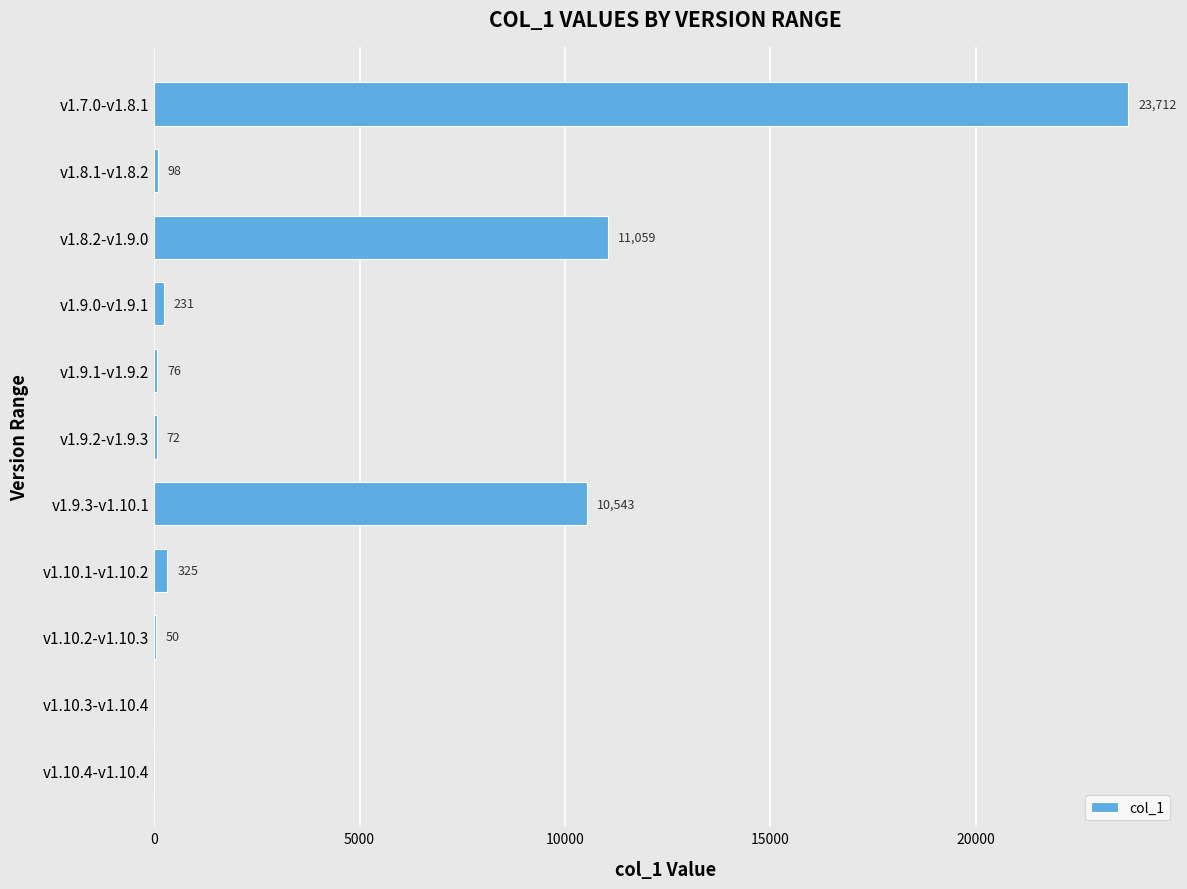

Reading bottom to top, what are all the values shown in this chart?

v1.10.4-v1.10.4=0	v1.10.3-v1.10.4=0	v1.10.2-v1.10.3=50	v1.10.1-v1.10.2=325	v1.9.3-v1.10.1=10543	v1.9.2-v1.9.3=72	v1.9.1-v1.9.2=76	v1.9.0-v1.9.1=231	v1.8.2-v1.9.0=11059	v1.8.1-v1.8.2=98	v1.7.0-v1.8.1=23712